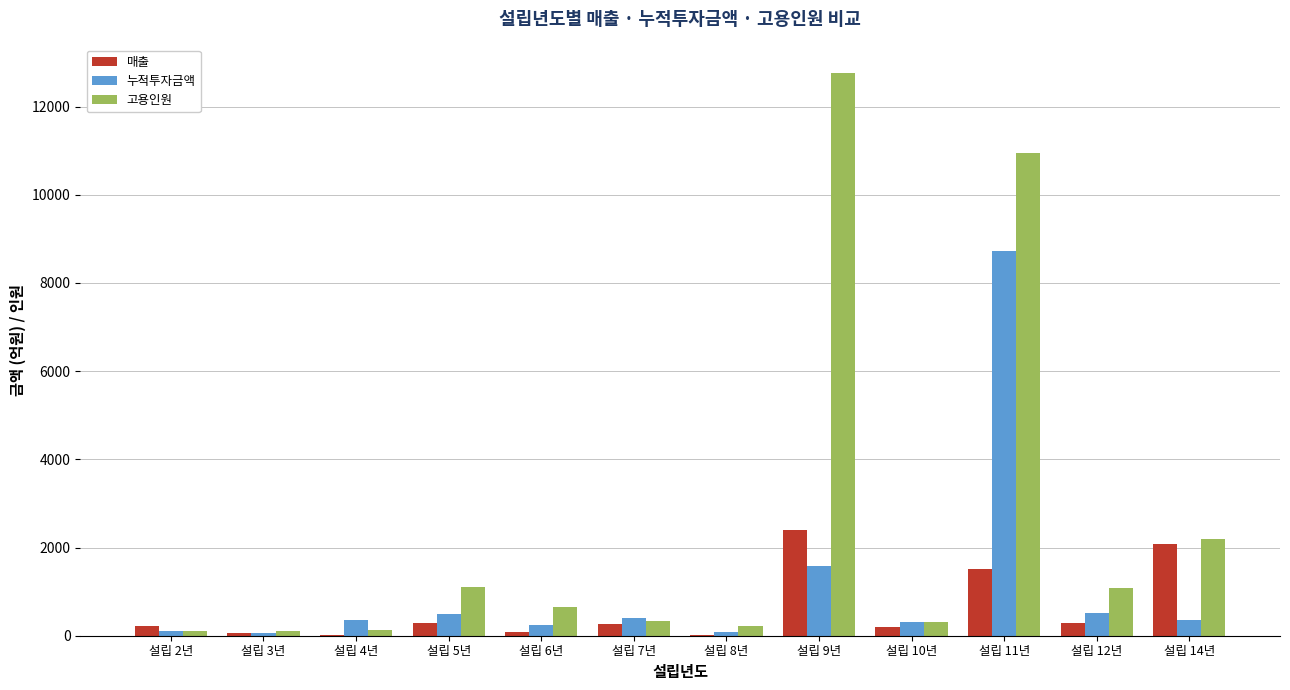

Between 설립 2년 and 설립 14년, which series saw the biggest shift?

고용인원